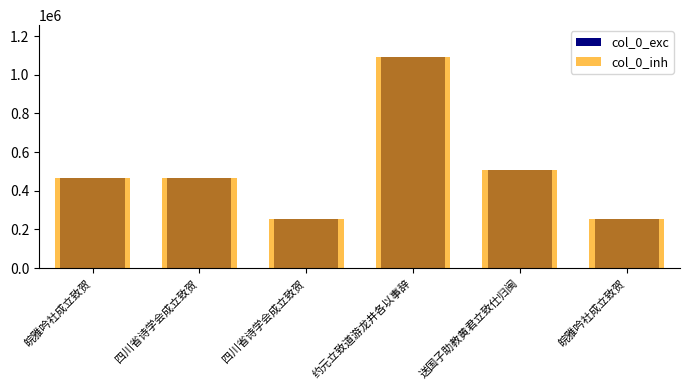

What is the highest value of the col_0_exc series?

1092944